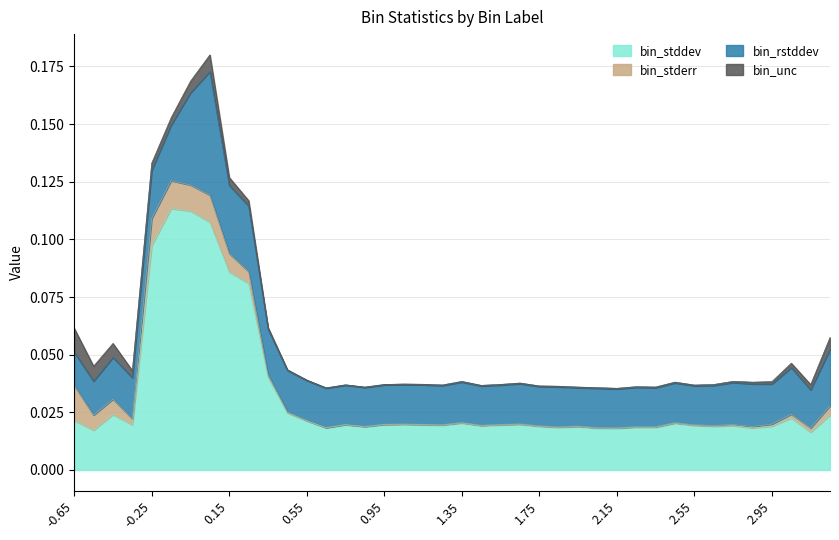

At which category is the sum across all series the highest?

0.05